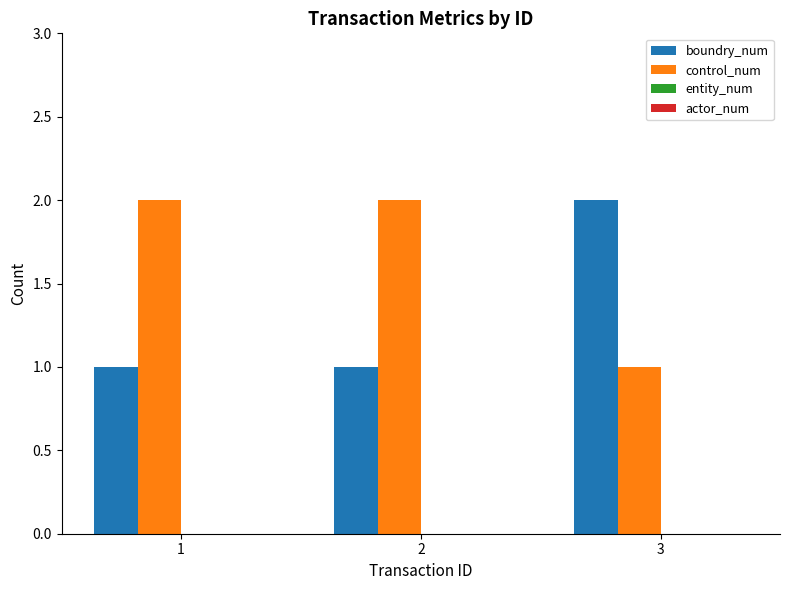

Is it true that control_num equals 4 at 1?

False